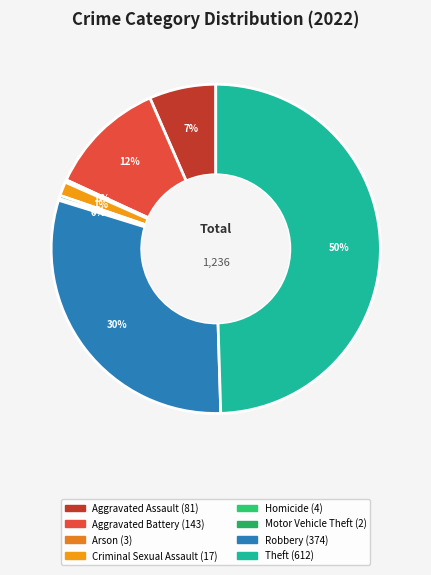

Which has a higher value, Criminal Sexual Assault or Aggravated Battery?

Aggravated Battery